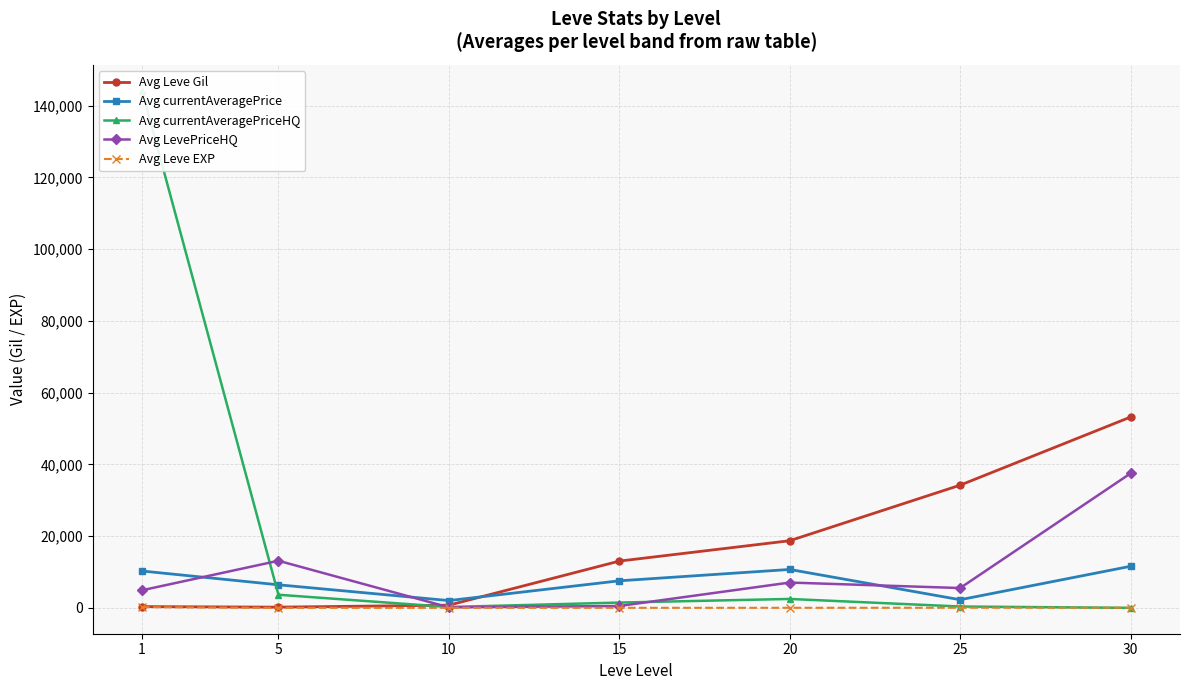

Does the chart display data point markers on the line(s)?

Yes